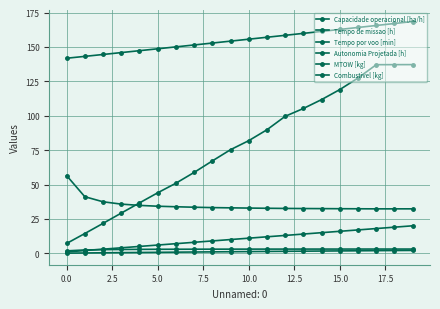

How many distinct data groups are displayed?

6